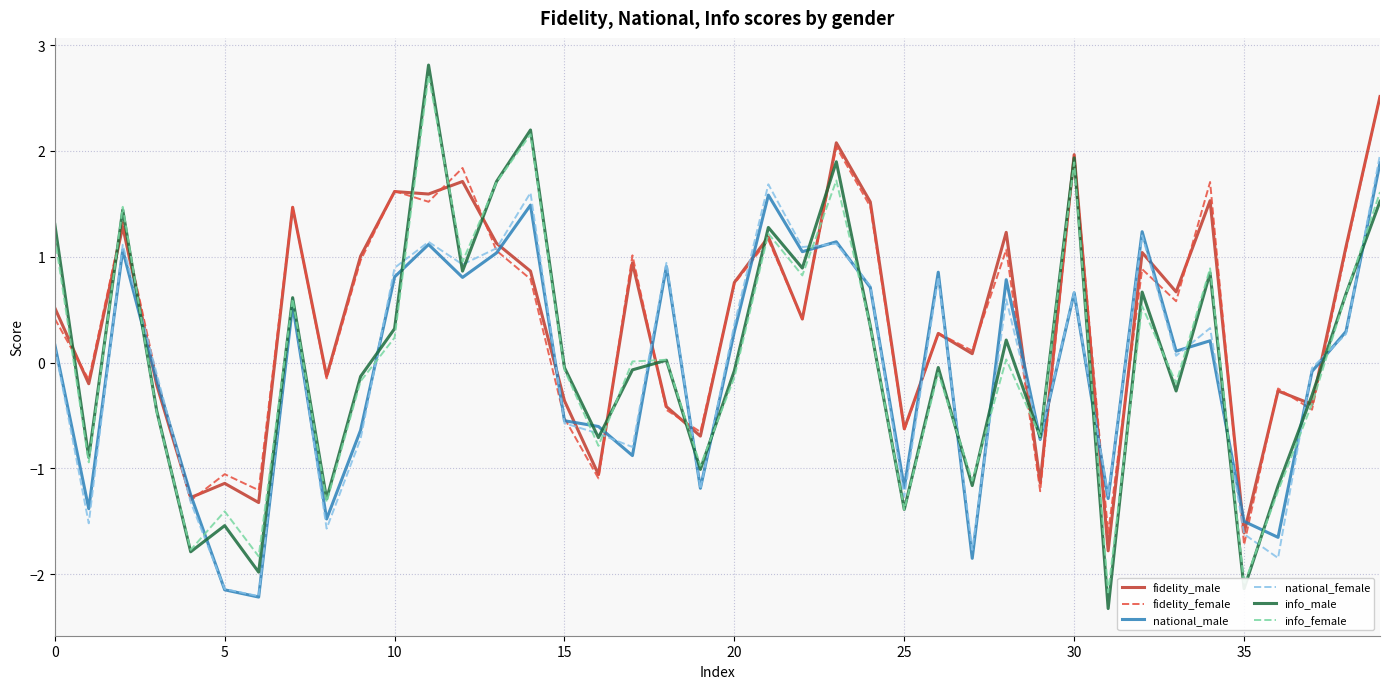

How many lines are shown in the chart?

6